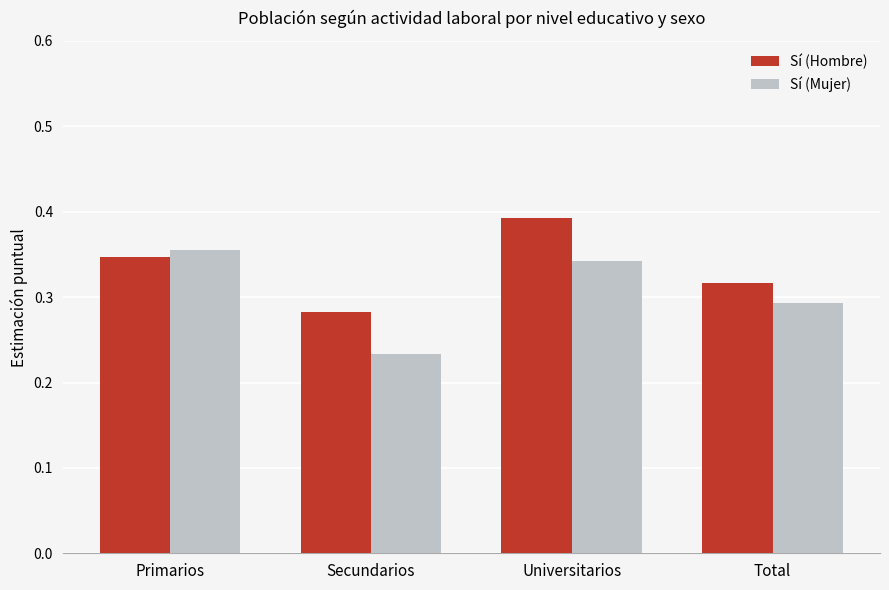

At which category is the sum across all series the highest?

Universitarios